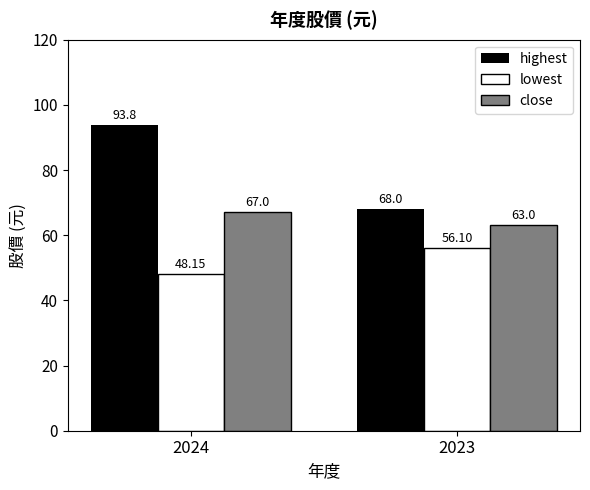

How many bars are there in each group?

3